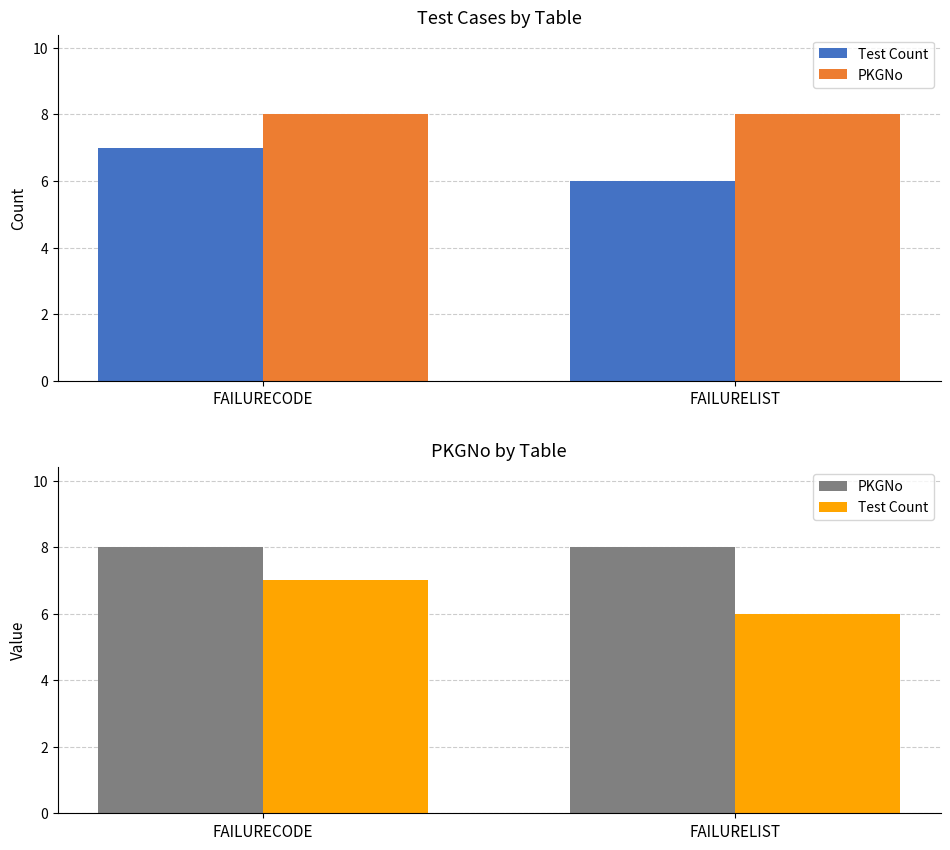

At which category is the sum across all series the highest?

FAILURECODE